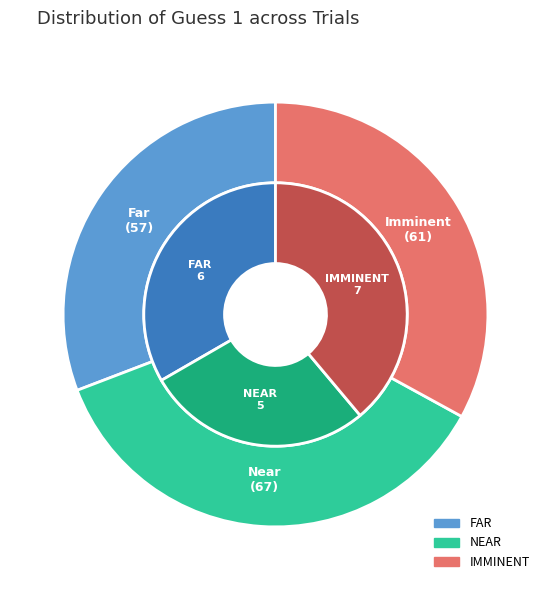

Rank the categories by value from lowest to highest.

NEAR, FAR, IMMINENT